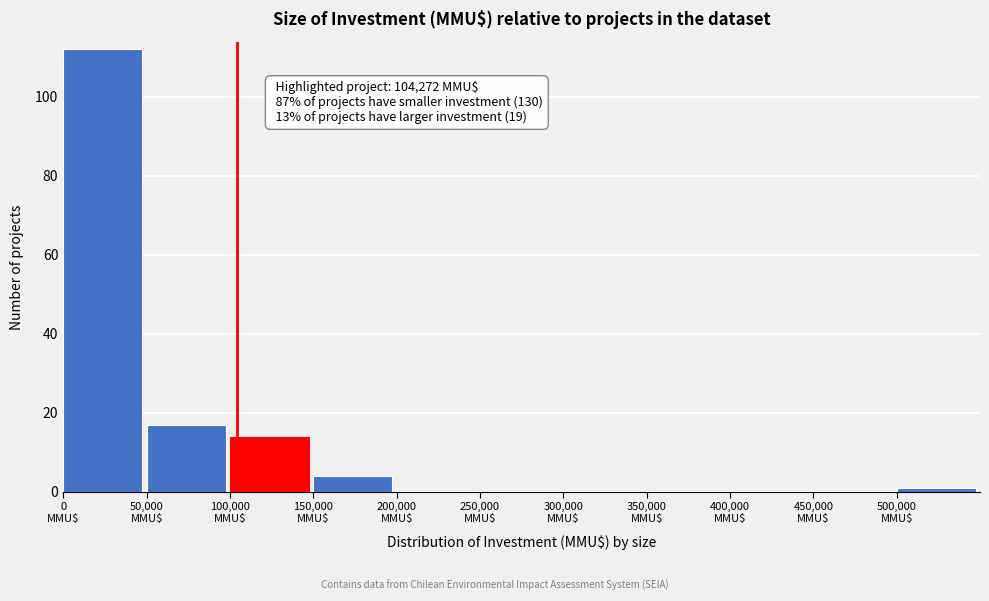

Which range on the x-axis has the tallest bar?

0 to 50000